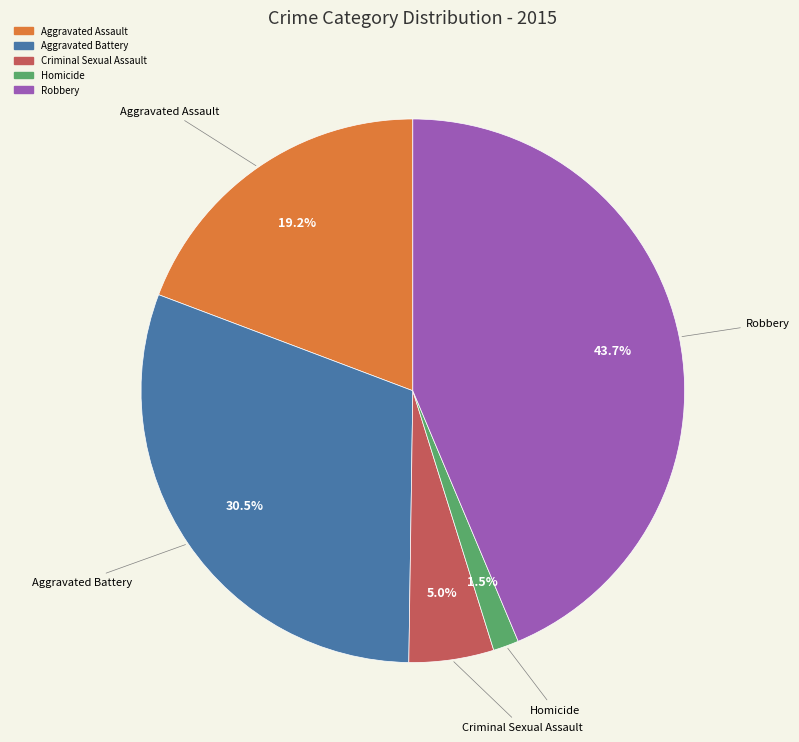

Which category has the smallest portion of the pie?

Homicide